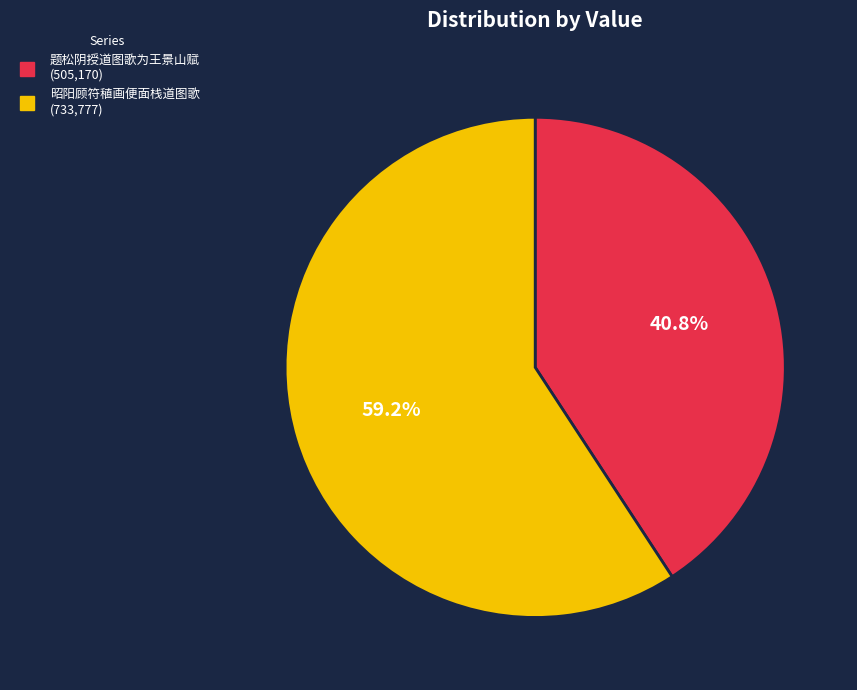

To the nearest percent, what is the difference between the largest and smallest slice percentages?

18%